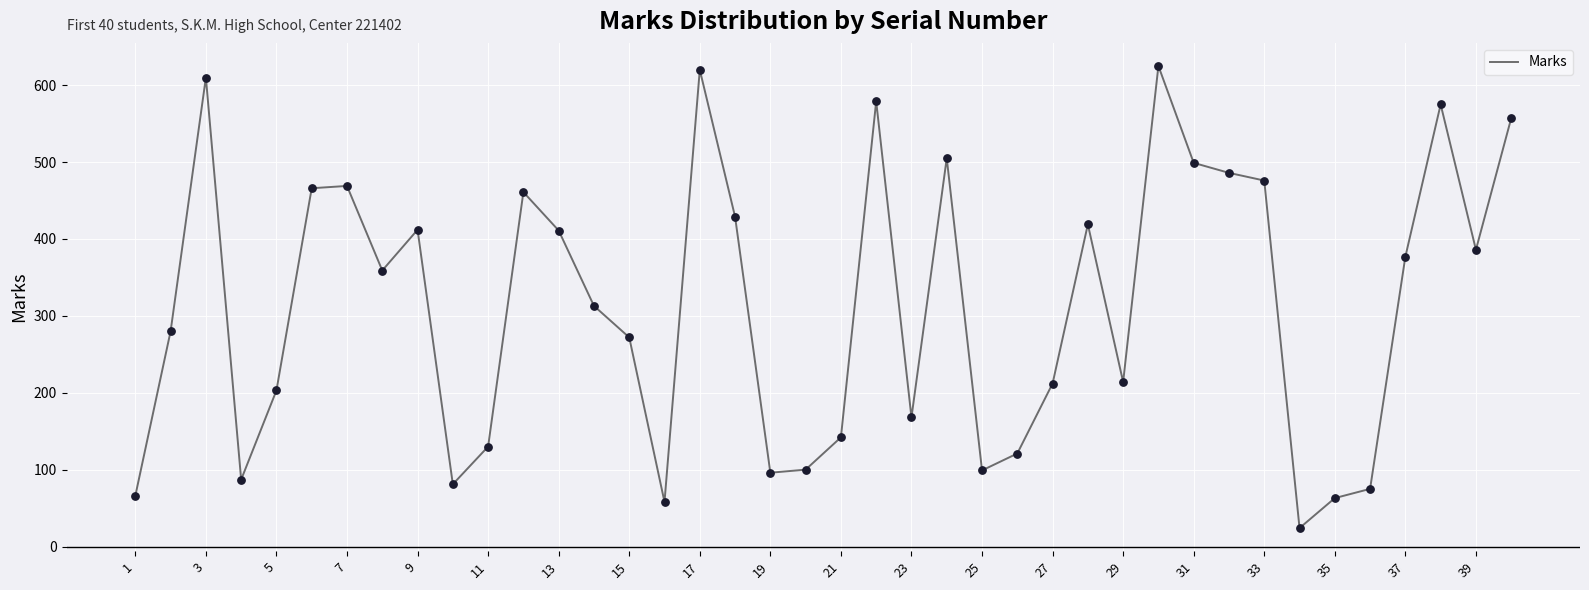

What is the difference between the maximum and minimum values?

601